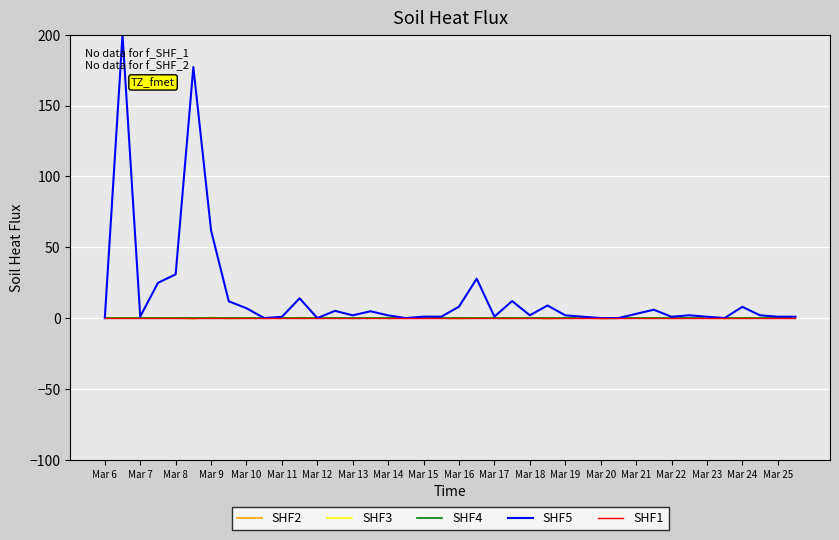

Is this an area chart (filled region under the line)?

No